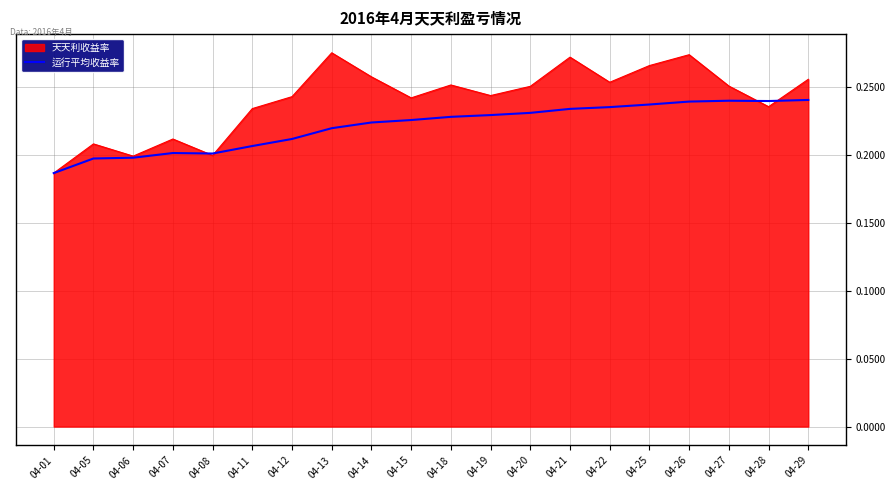

List the series in order of their overall mean, lowest first.

运行平均收益率, 天天利收益率